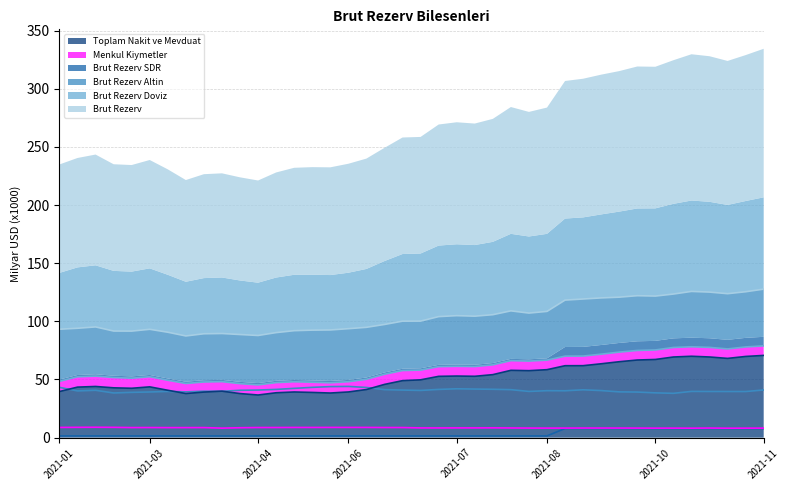

At which label does Brut Rezerv reach its minimum?

2021-04-02